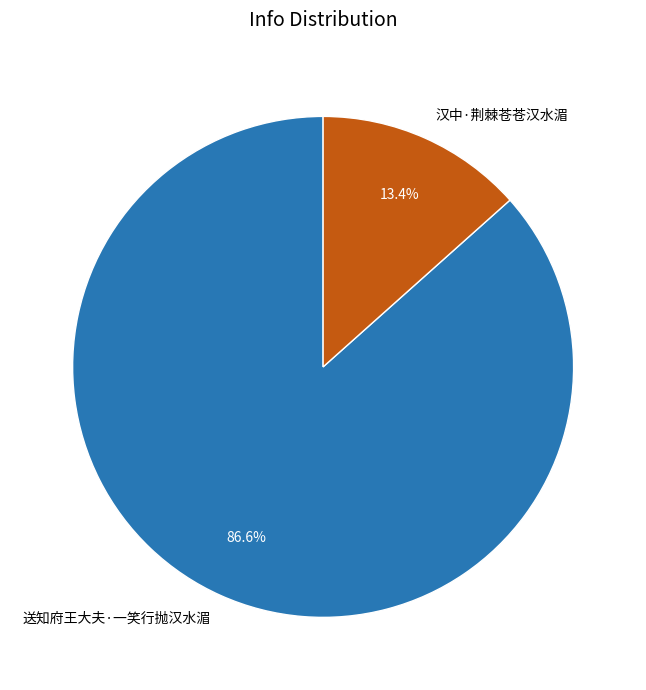

Between 汉中·荆棘苍苍汉水湄 and 送知府王大夫·一笑行抛汉水湄, which is larger?

送知府王大夫·一笑行抛汉水湄